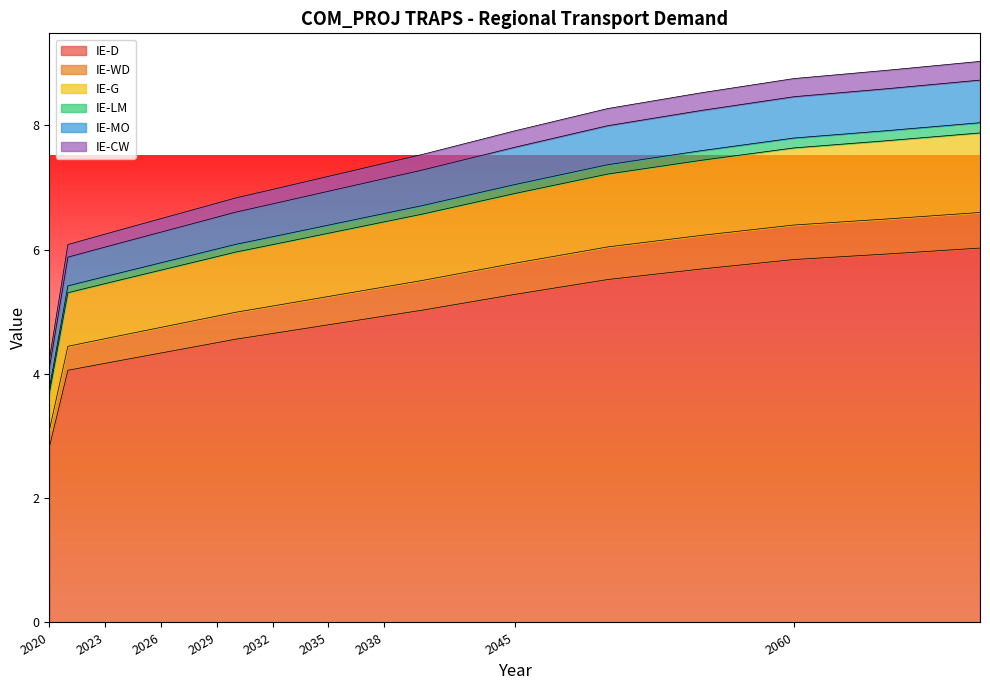

At which label does IE-D reach its minimum?

2020